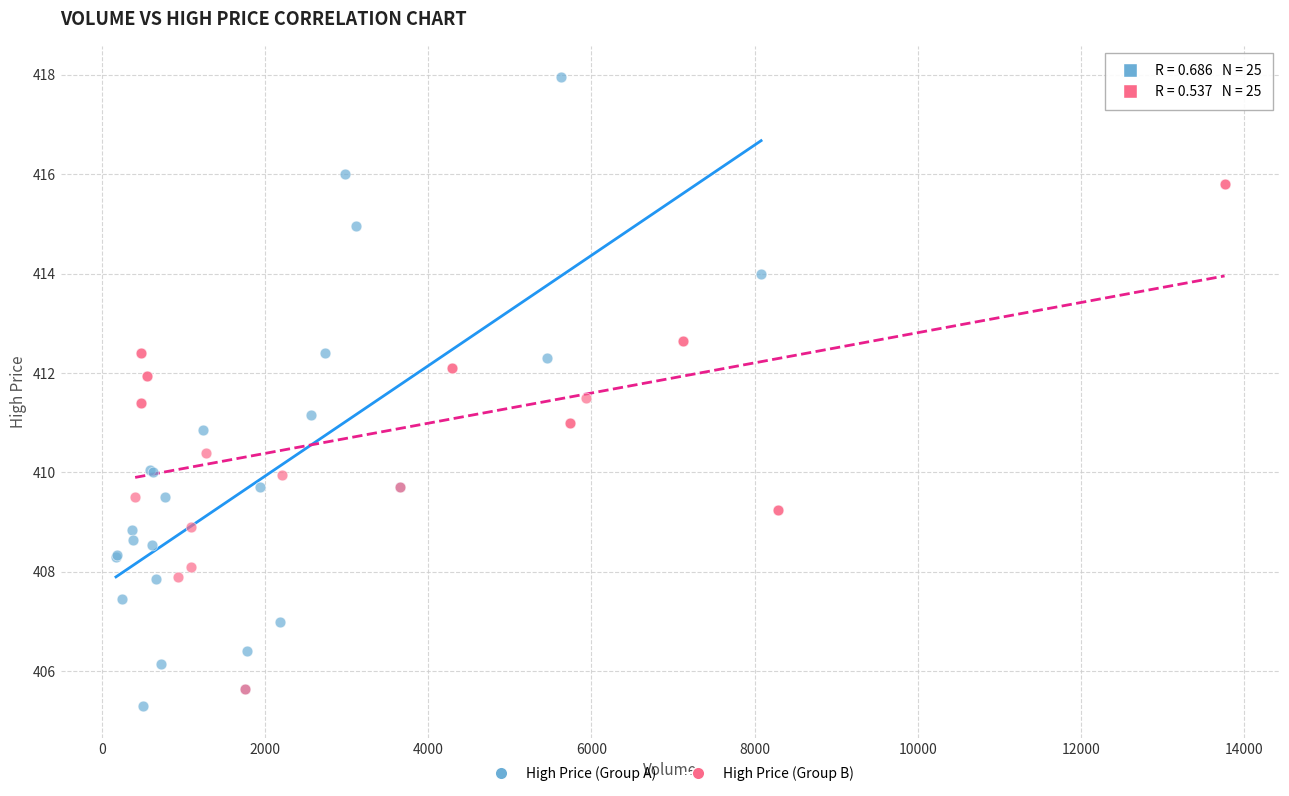

Which series contains the highest Y value?

High Price (Group A)